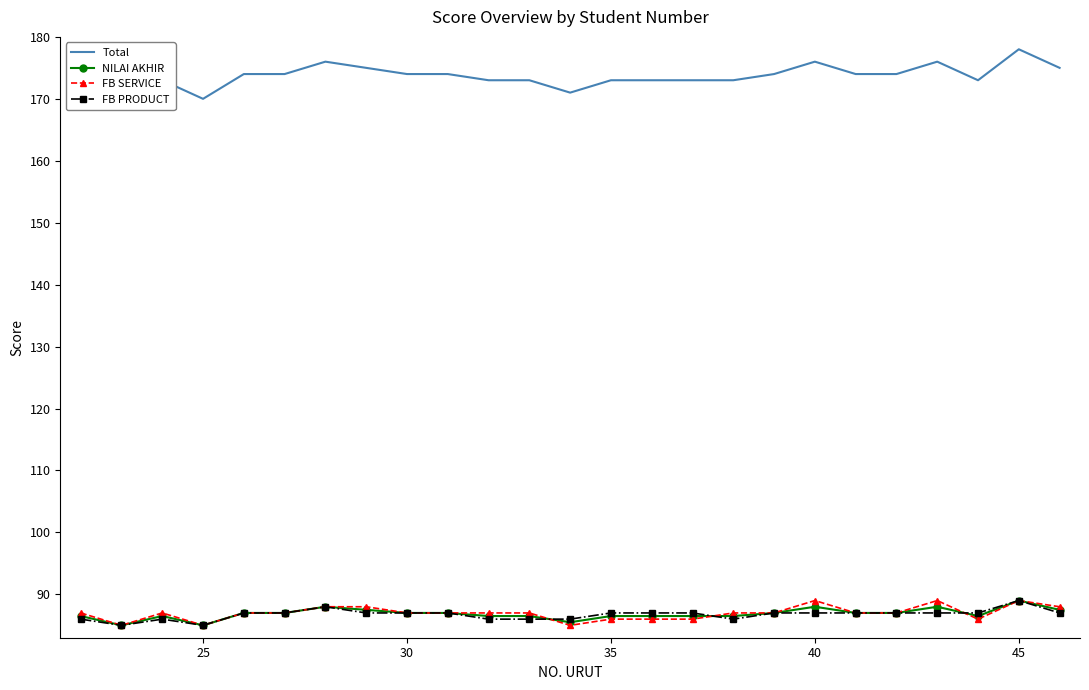

What is the value of the NILAI AKHIR point at the 10th from the left?

87.0